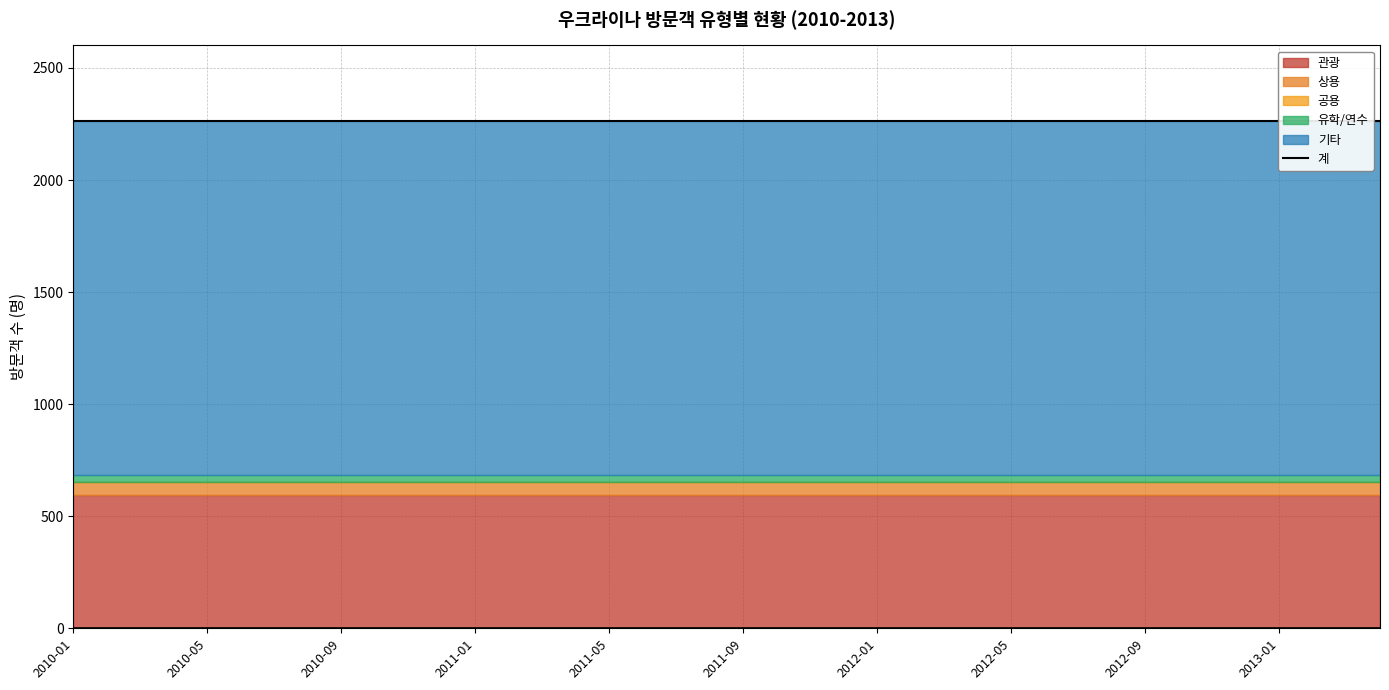

True or false: 기타 and 유학/연수 cross at least once.

False